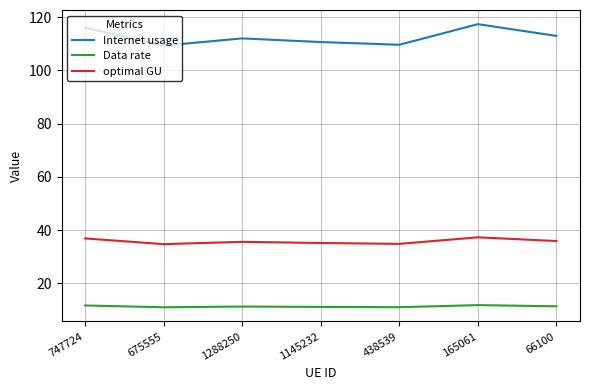

True or false: Data rate and optimal GU intersect in this chart.

False